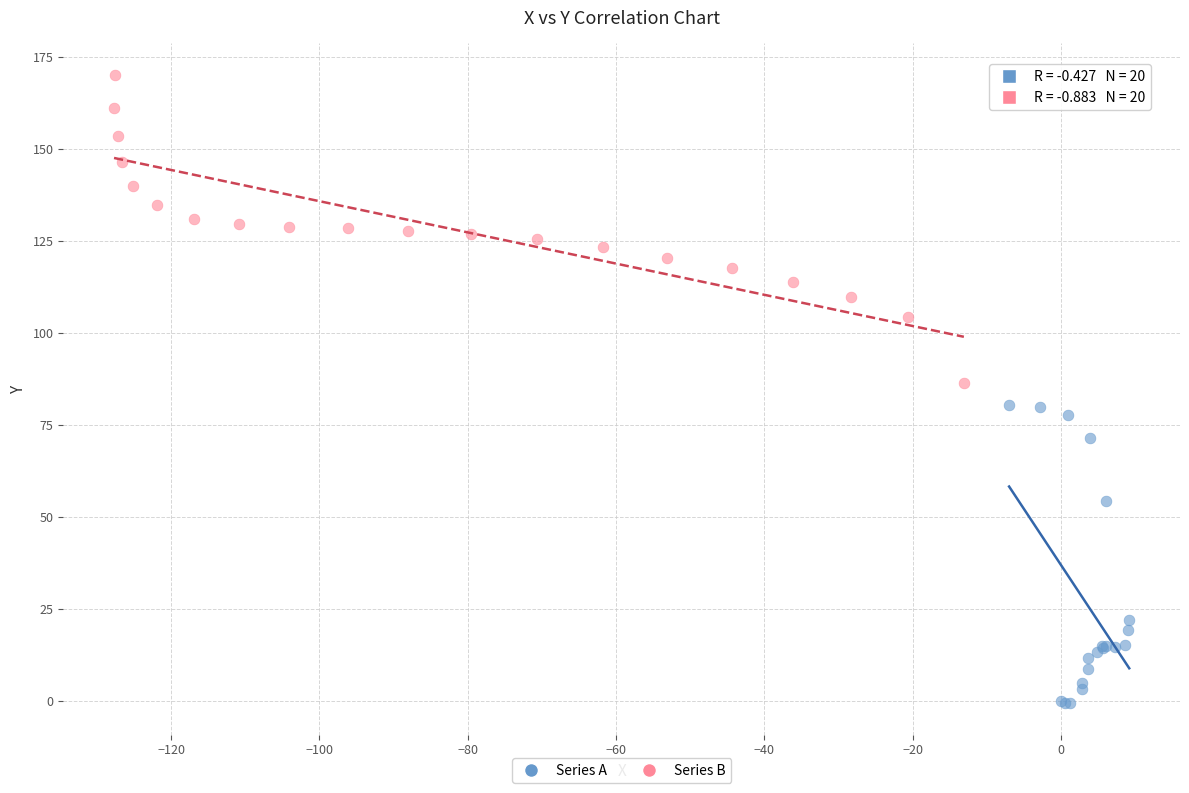

What are all the series names shown in the legend?

Series A, Series B